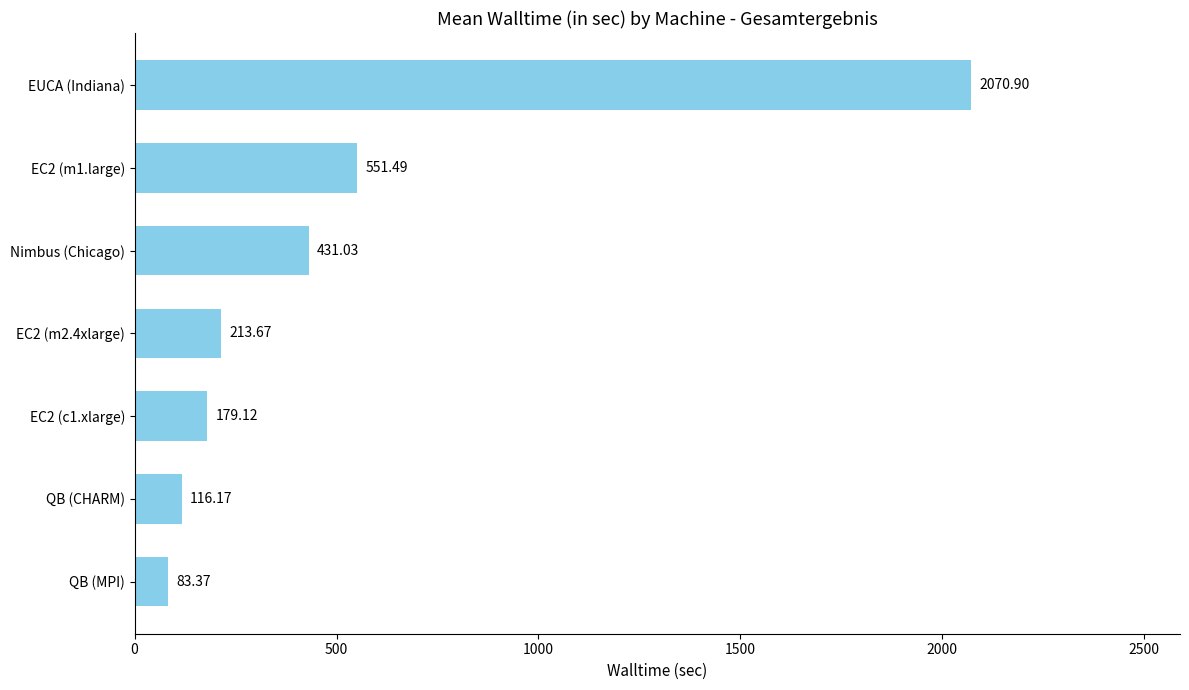

How many data points are above 213?

4